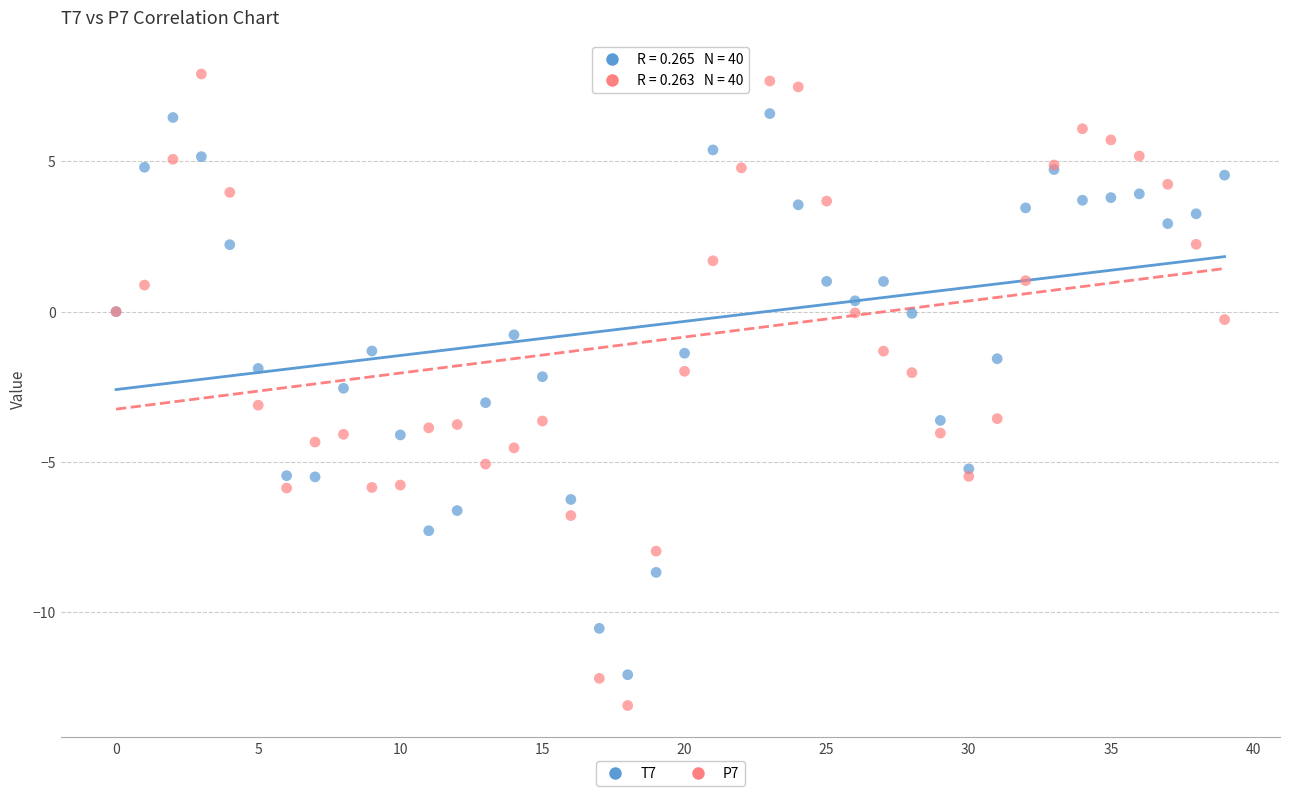

Which series contains the lowest Y value?

P7